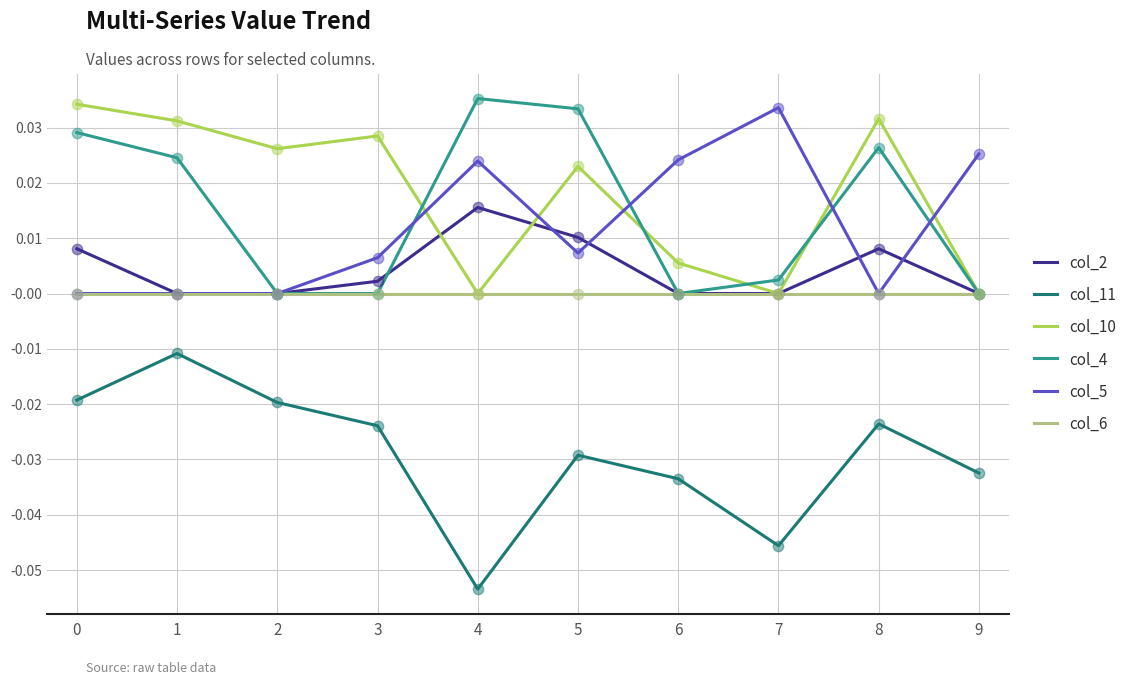

The value of col_2 at 0 is 0.0. True or false?

True